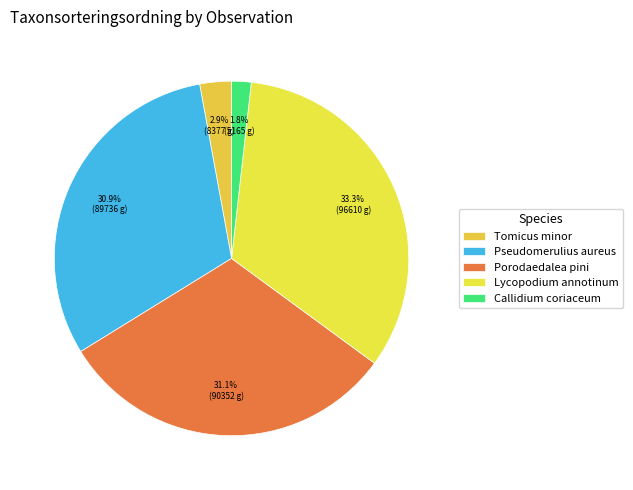

Does any single category account for the majority?

No